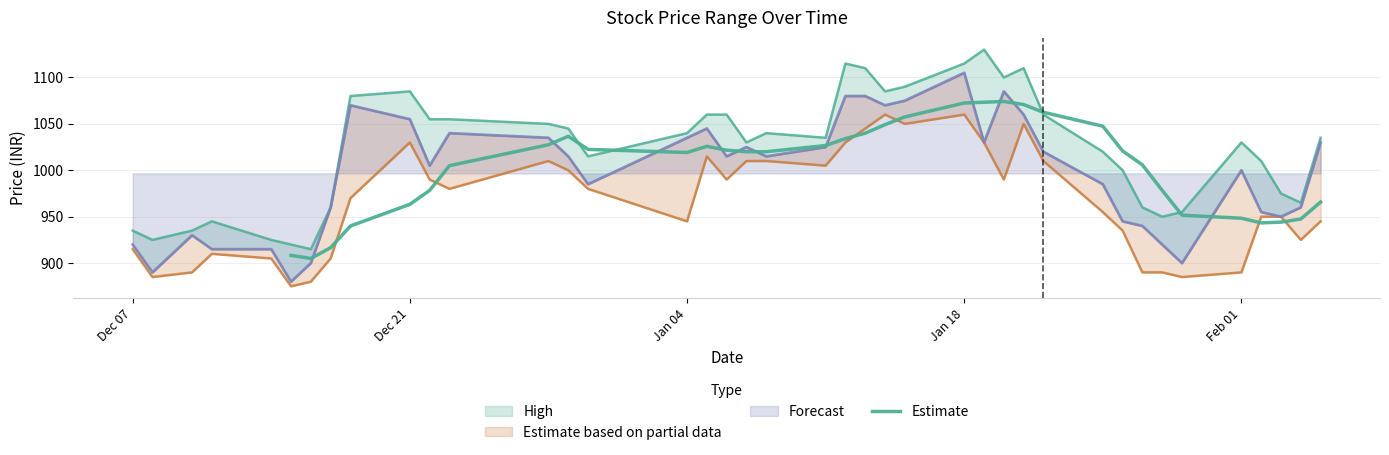

What is the label of the 32nd point from the right?

Jan 18